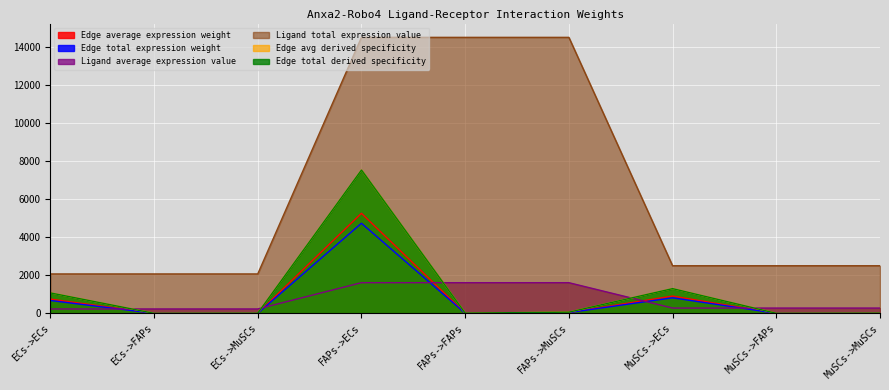

At how many categories does at least one series exceed 11955?

3